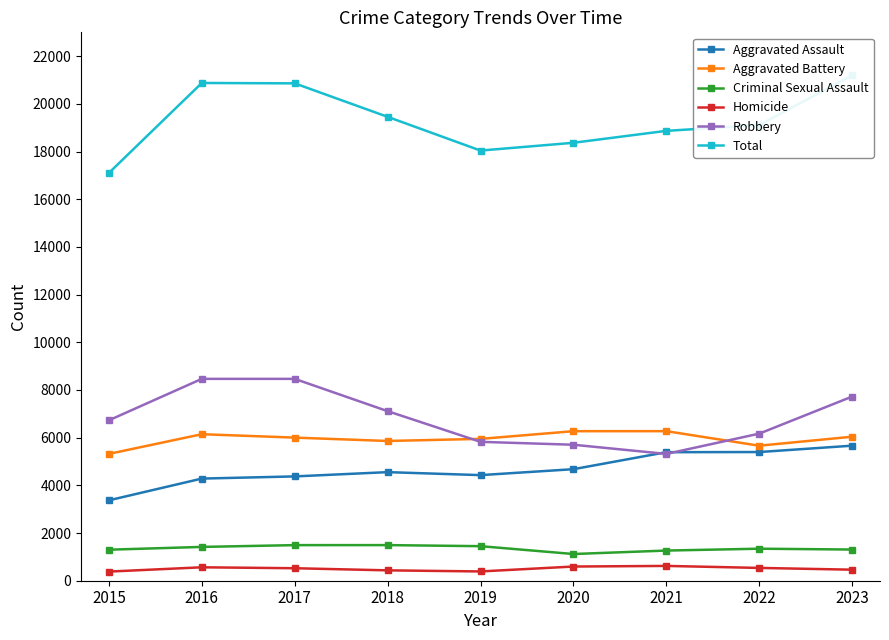

What is the value of the Homicide point at the 7th from the left?

621